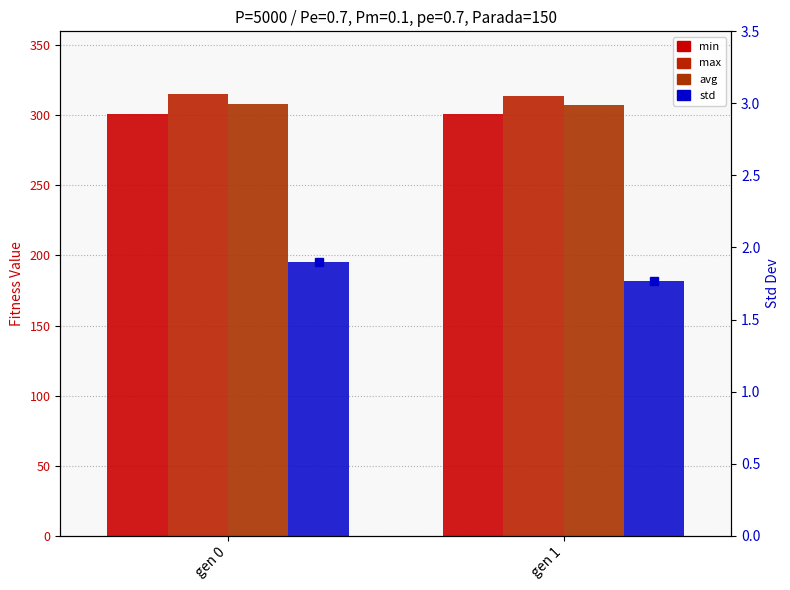

The std series shows 1.9 at gen 0. True or false?

True